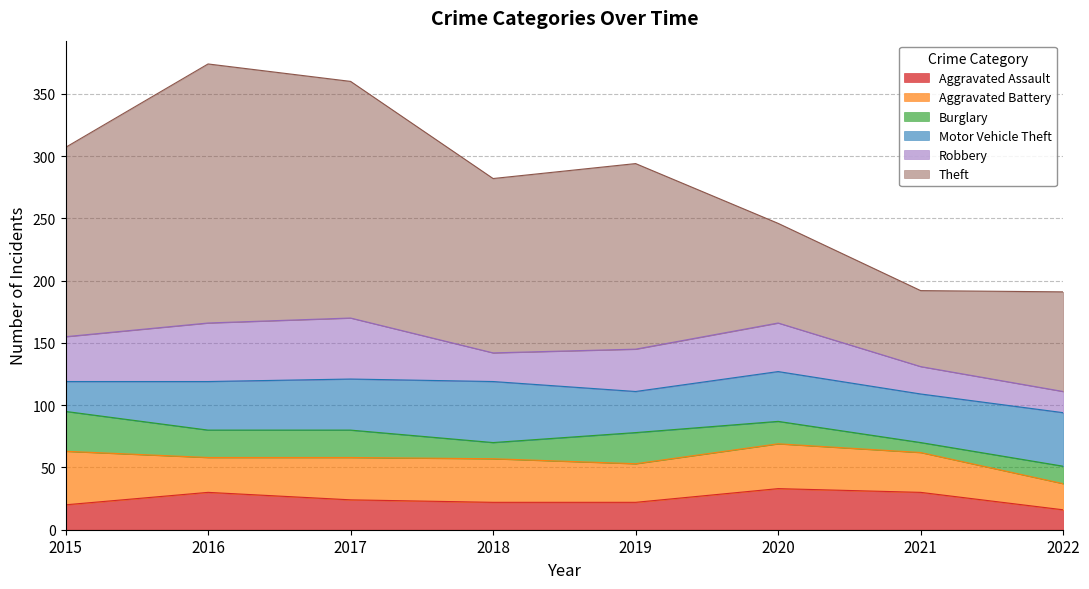

What is the minimum value shown in the chart?

8